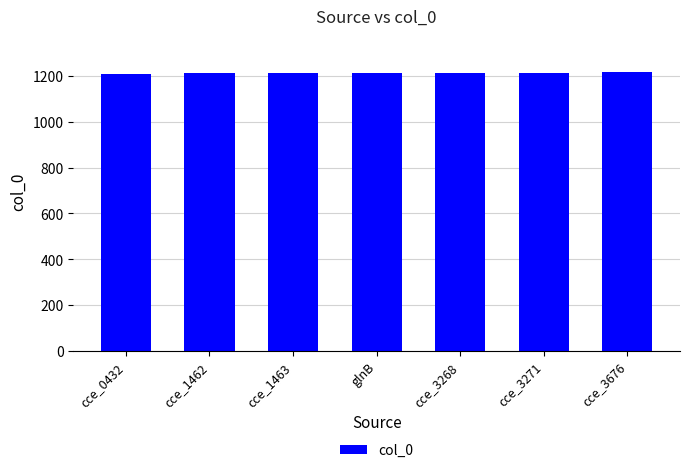

What is the smallest value displayed?

1210